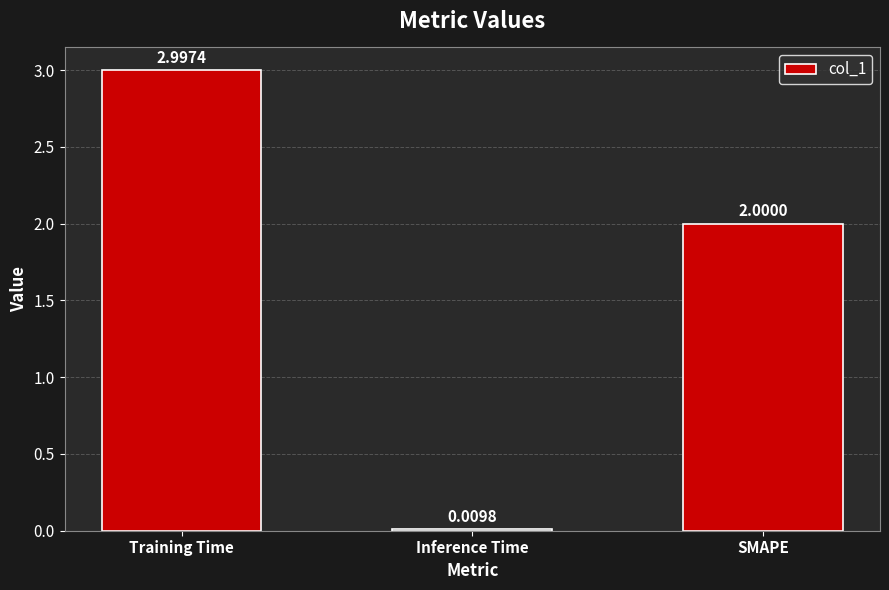

List the labels in order of value, largest first.

Training Time, SMAPE, Inference Time